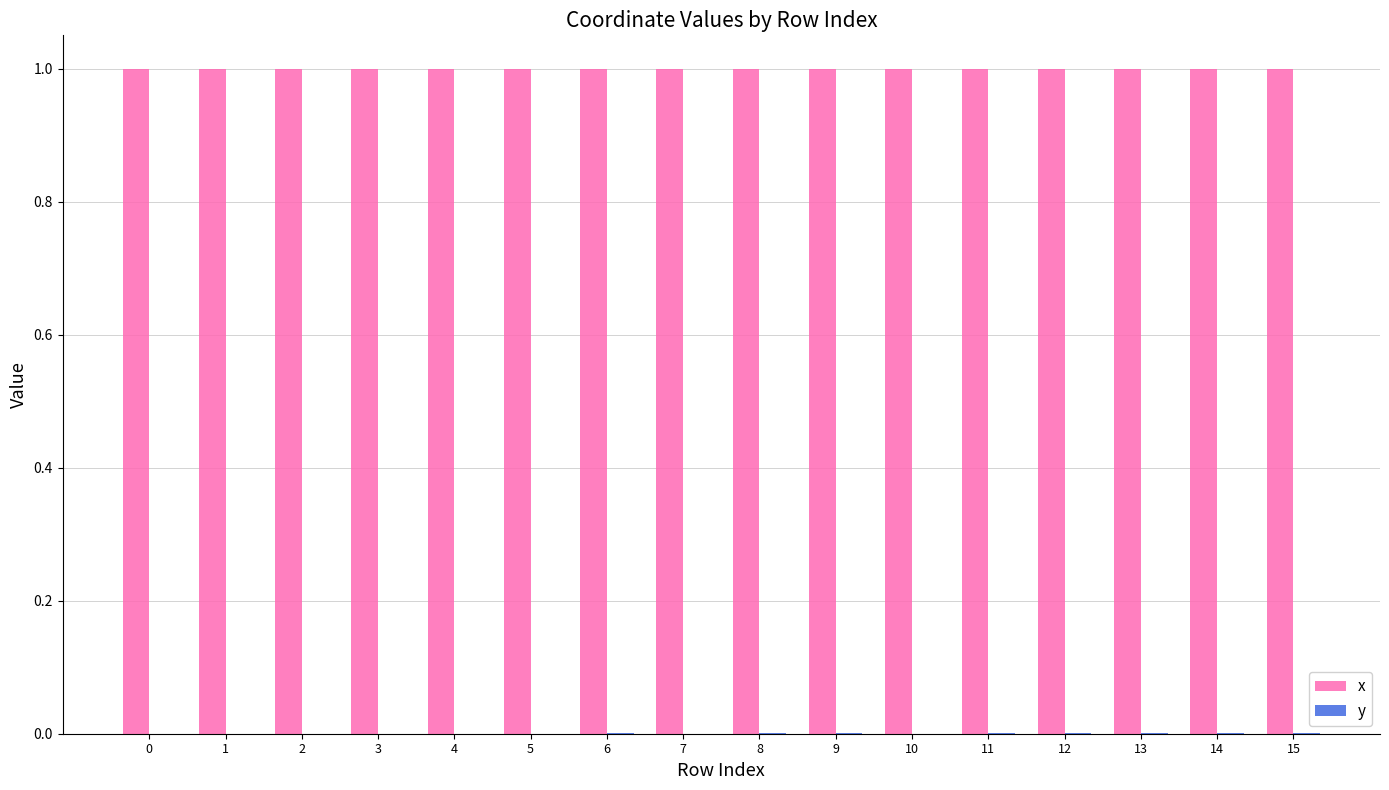

What is the sum of all x values?

16.0